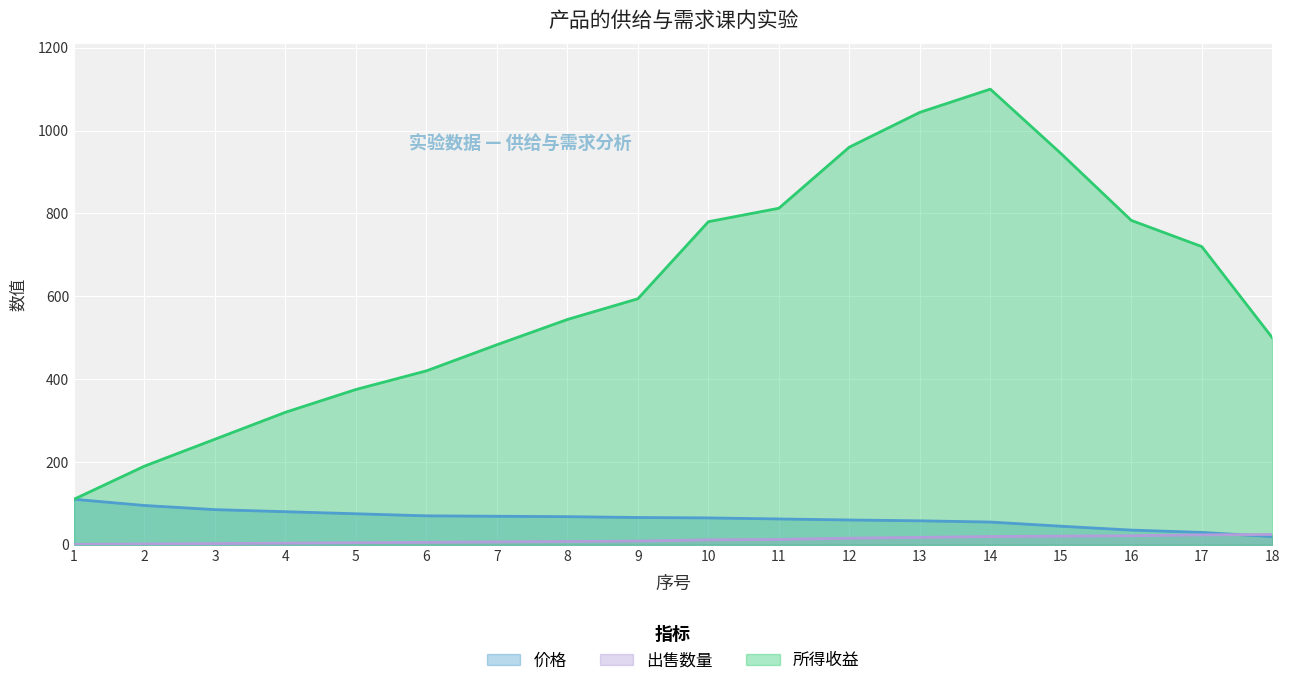

How many distinct data groups are displayed?

3